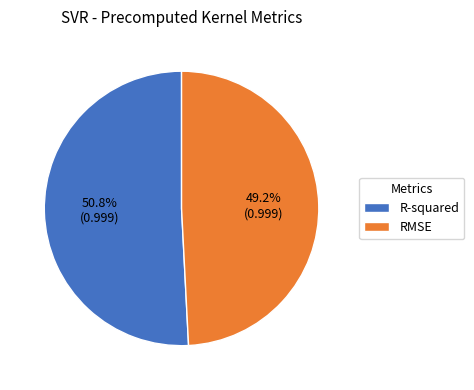

Combined, what portion of the pie is RMSE and R-squared?

100.0%